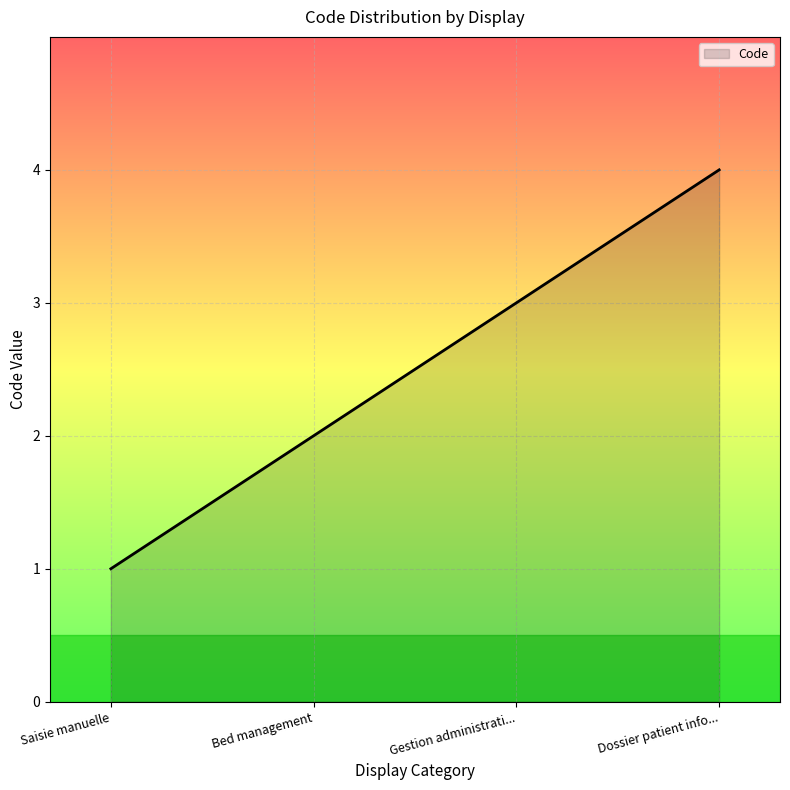

At which category does the chart reach its minimum across all series?

Saisie manuelle